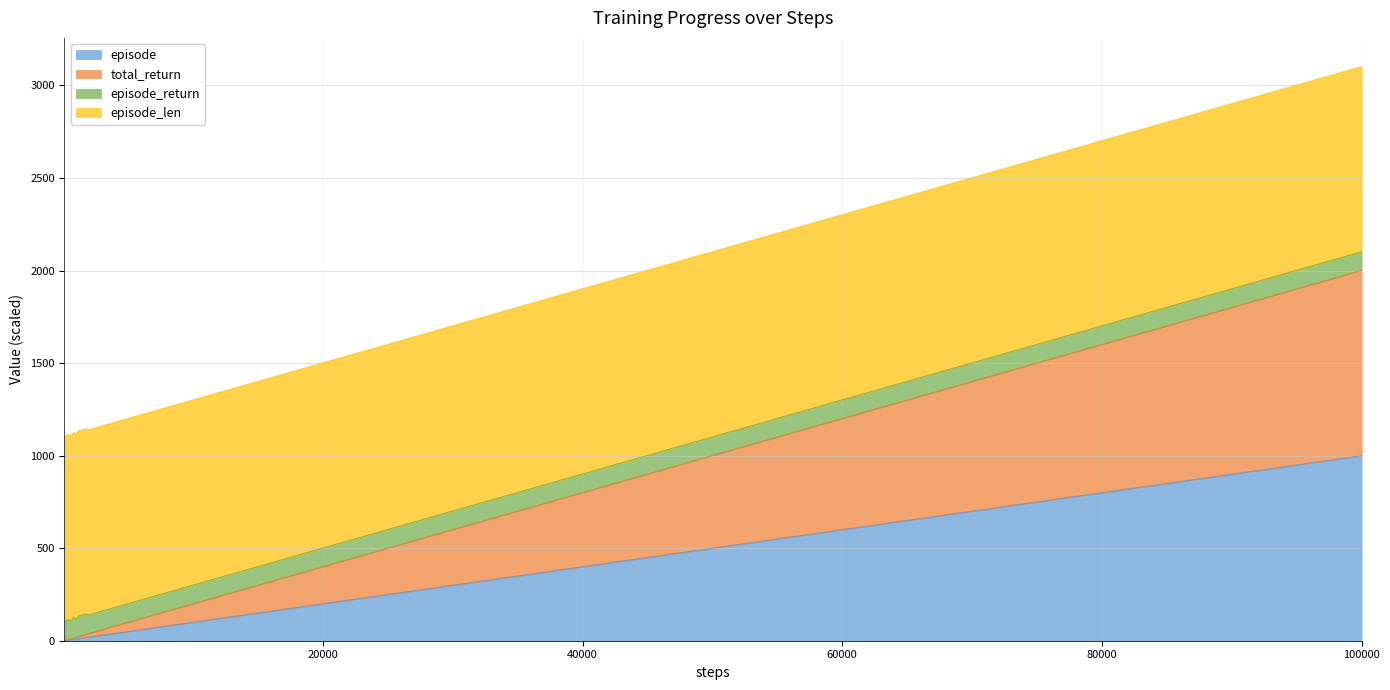

True or false: episode has a value of 1321.7 at 80000.

False